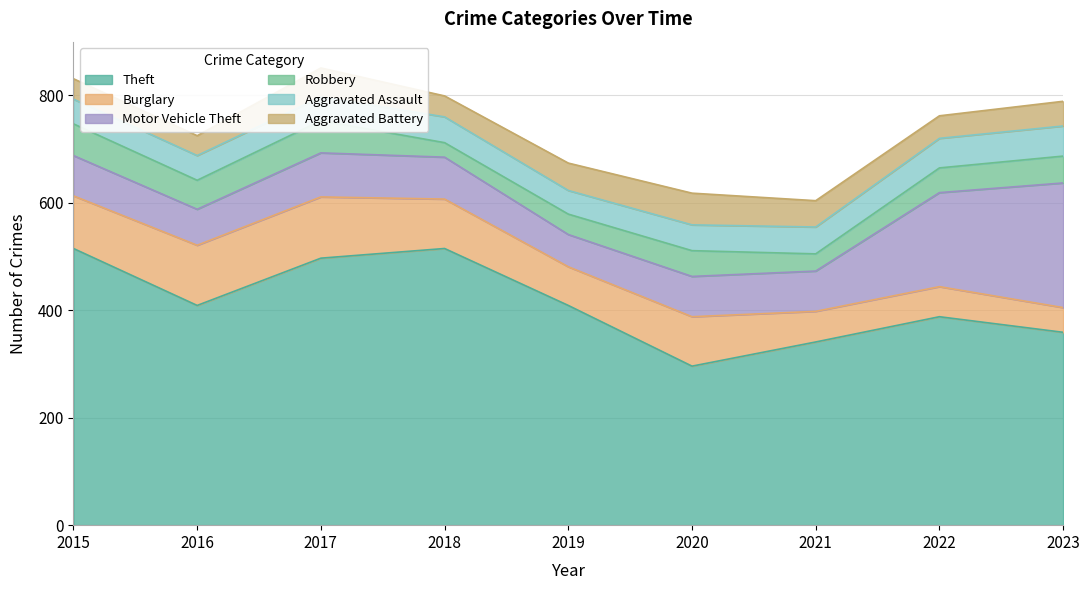

The value of Aggravated Assault at 2015 is 28. True or false?

False